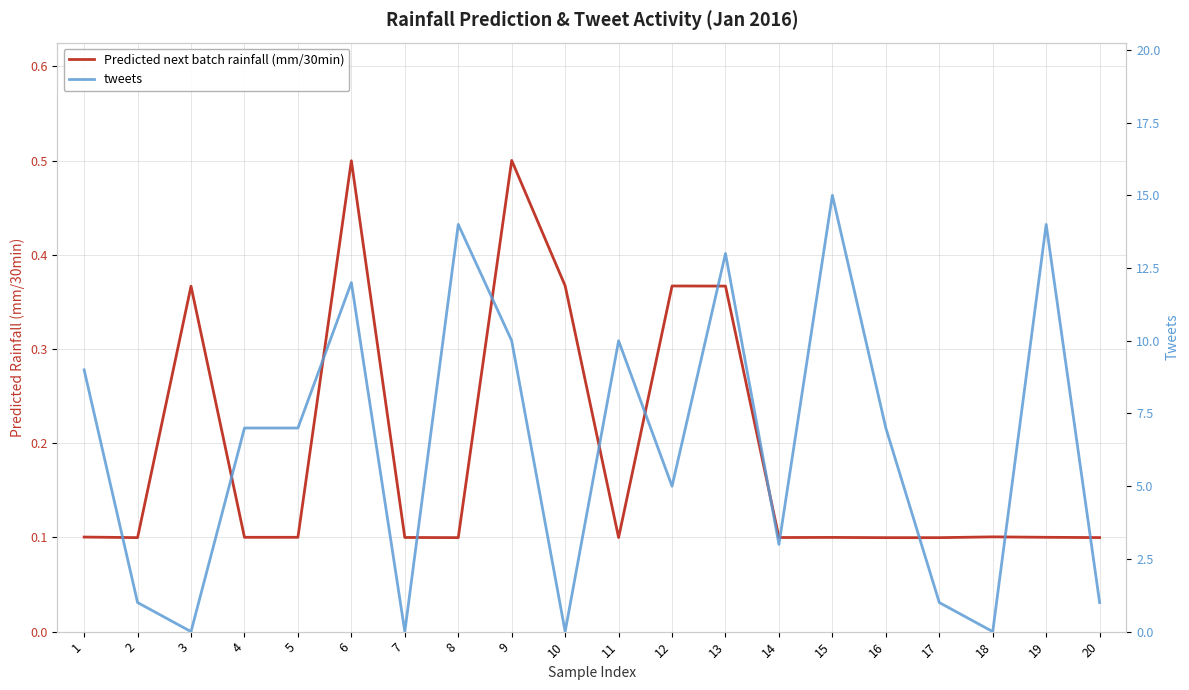

Reading left to right, transcribe all the data shown in this chart.

Predicted next batch rainfall (mm/30min): 1=0.1	2=0.1	3=0.4	4=0.1	5=0.1	6=0.5	7=0.1	8=0.1	9=0.5	10=0.4	11=0.1	12=0.4	13=0.4	14=0.1	15=0.1	16=0.1	17=0.1	18=0.1	19=0.1	20=0.1
tweets: 1=9.0	2=1.0	3=0.0	4=7.0	5=7.0	6=12.0	7=0.0	8=14.0	9=10.0	10=0.0	11=10.0	12=5.0	13=13.0	14=3.0	15=15.0	16=7.0	17=1.0	18=0.0	19=14.0	20=1.0